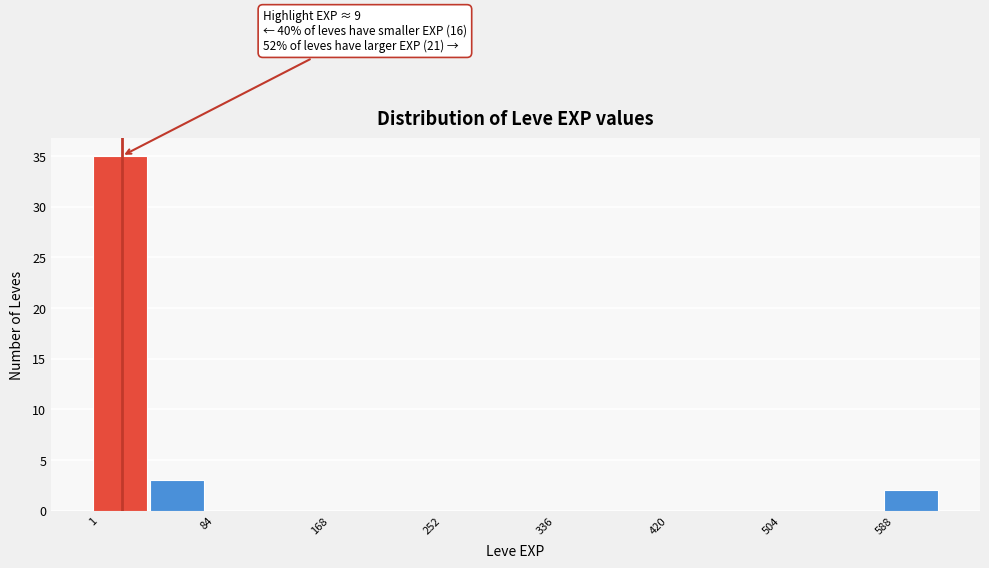

Over which range of the x-axis is the bar tallest?

0 to 40